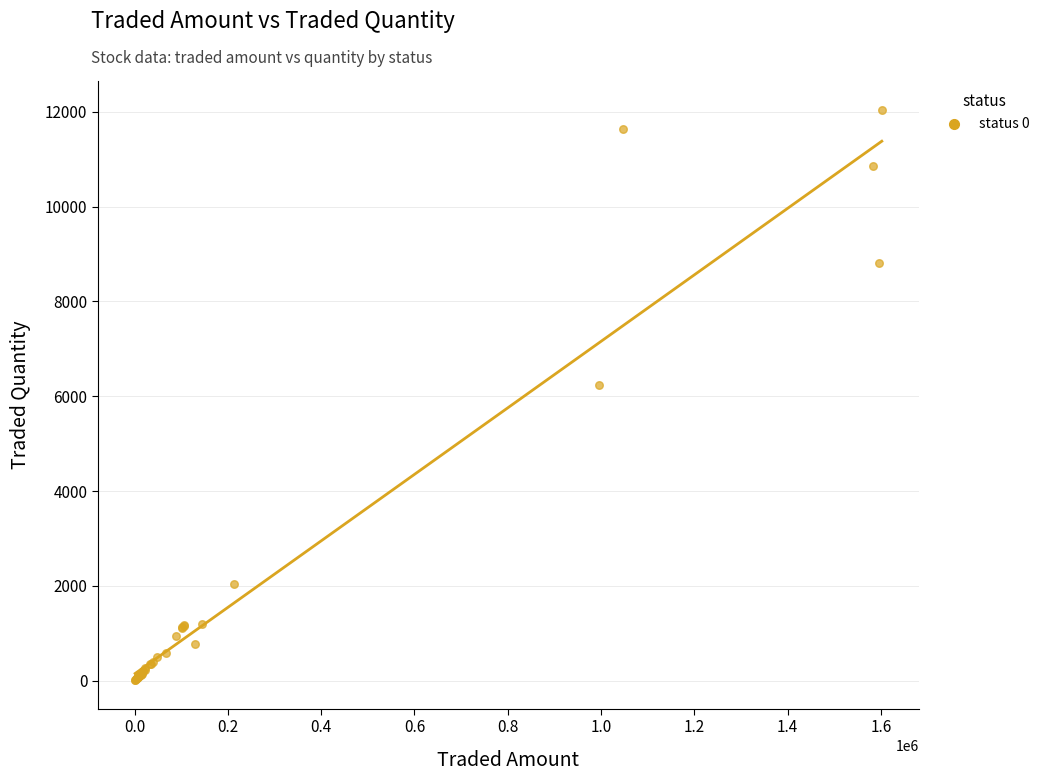

What Y value in the scatter plot is closest to 6029?

6232